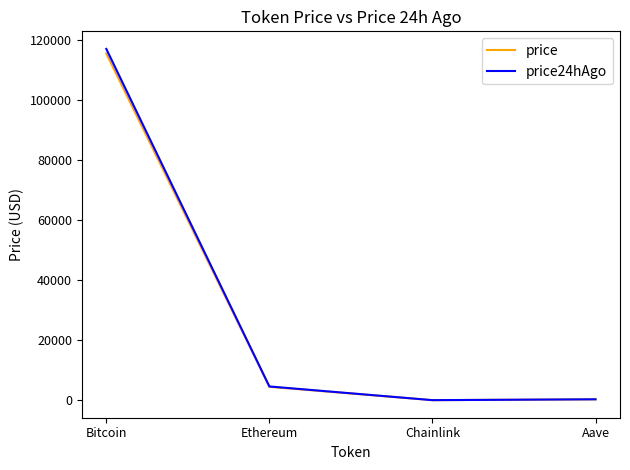

What is the sum of all price values?

120363.4